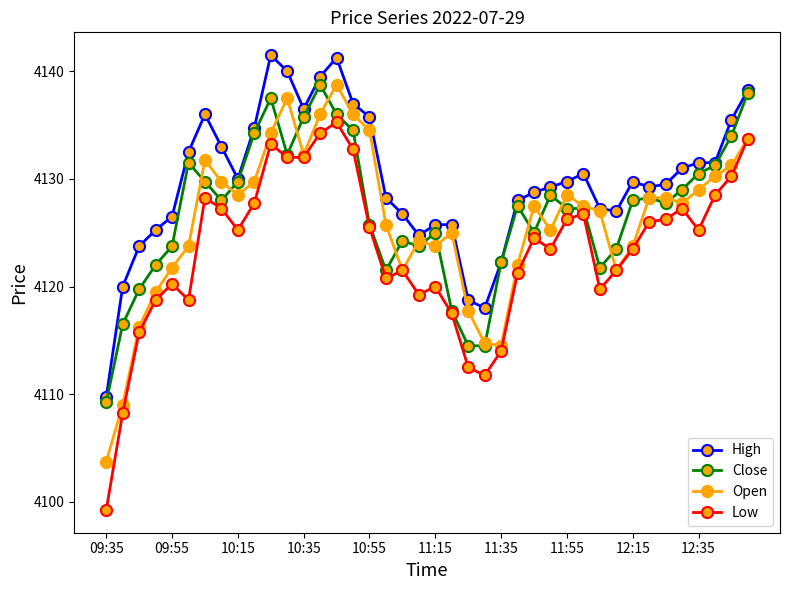

Which series has the widest spread of values?

Low